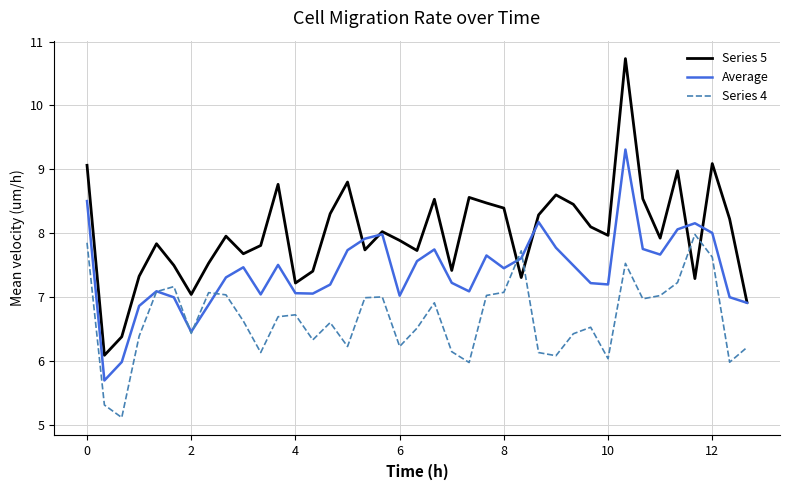

What is the maximum value for Average?

9.3